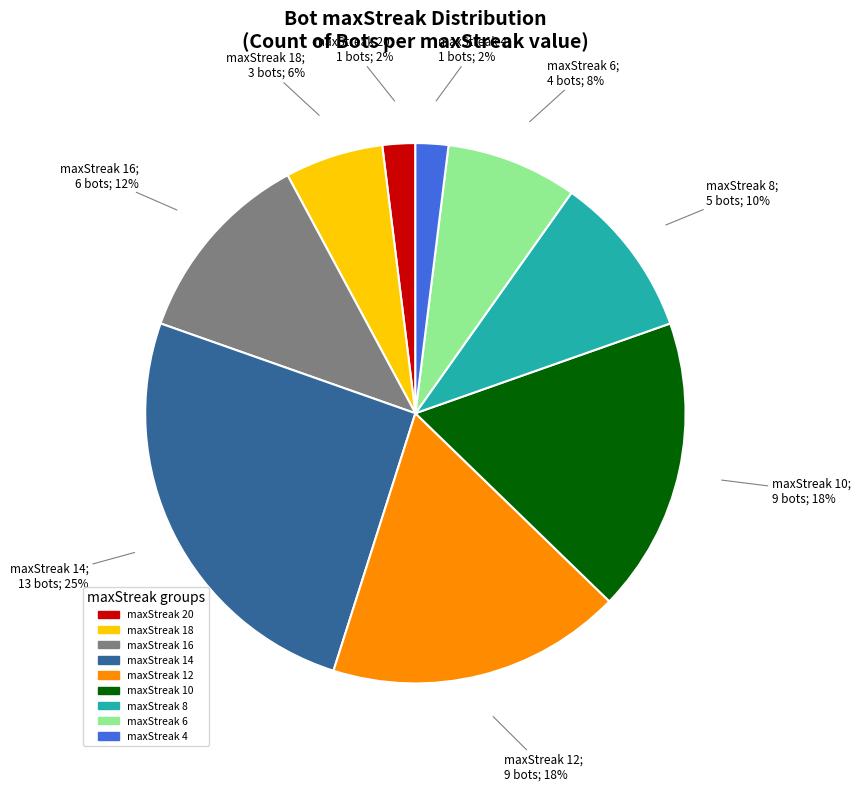

To the nearest percent, what is the average slice percentage?

11%